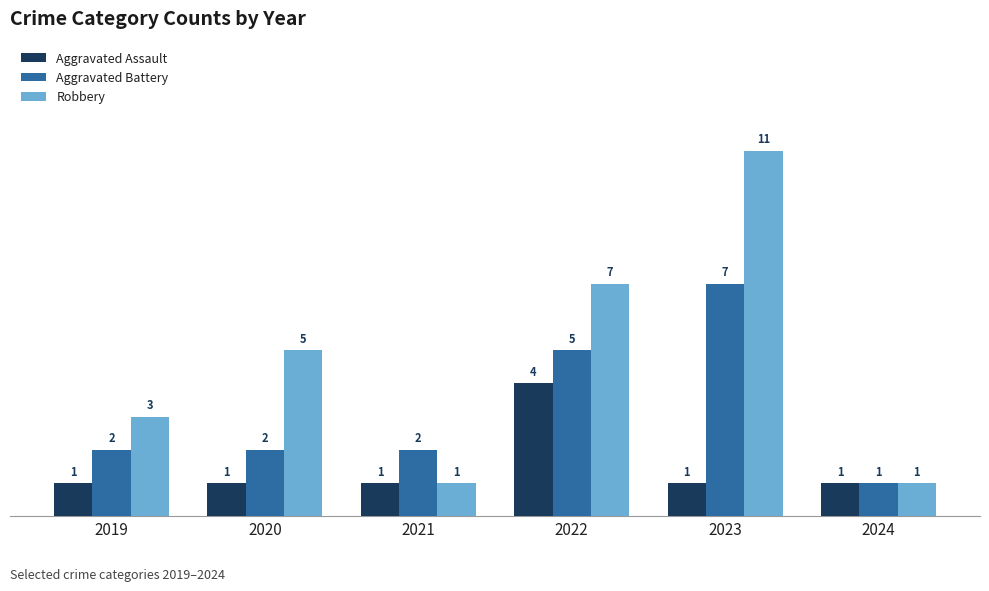

Which series has the largest total across all categories?

Robbery